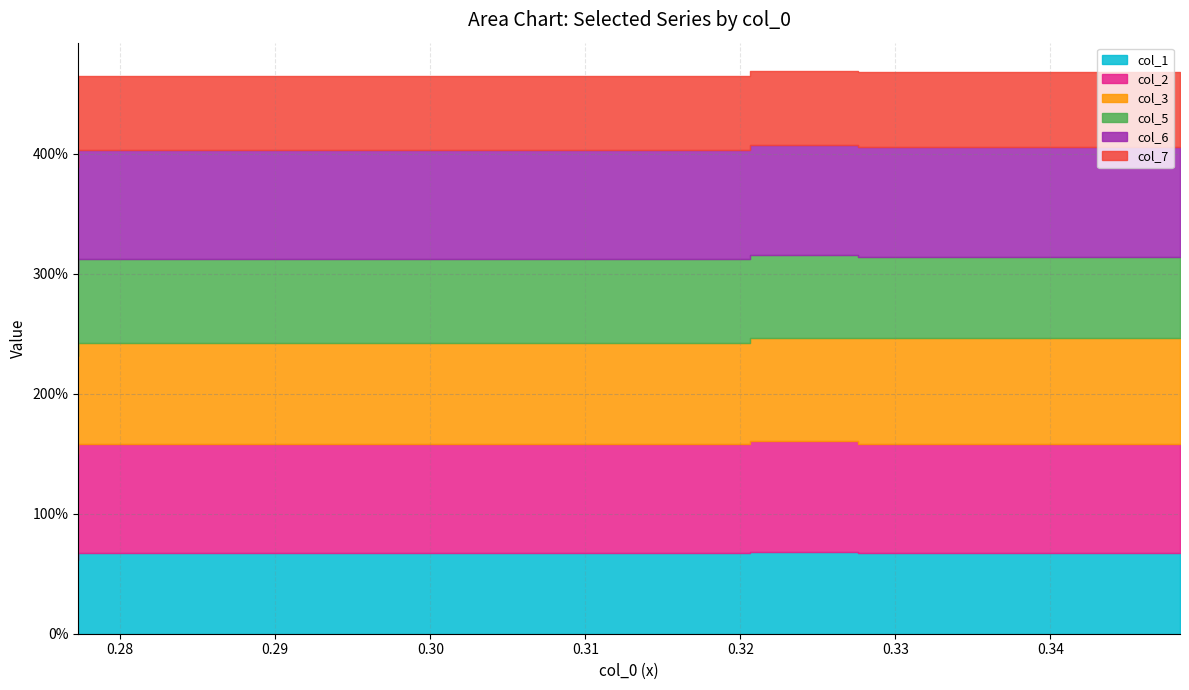

True or false: col_1 and col_6 intersect in this chart.

False